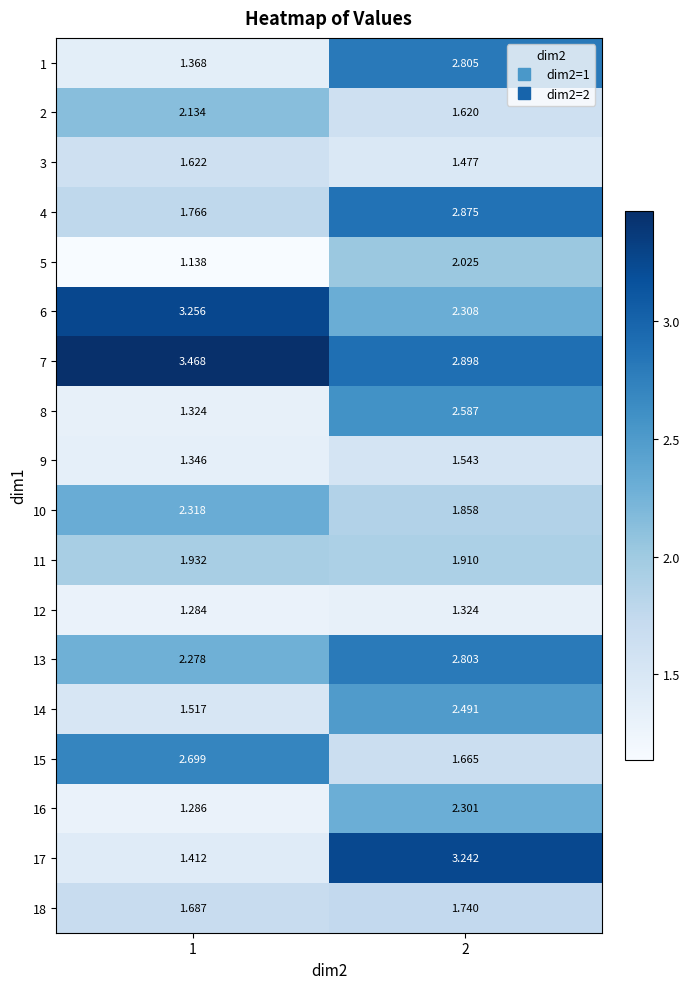

Is the value of 1 at 2 greater than the value of 12 at 1?

Yes